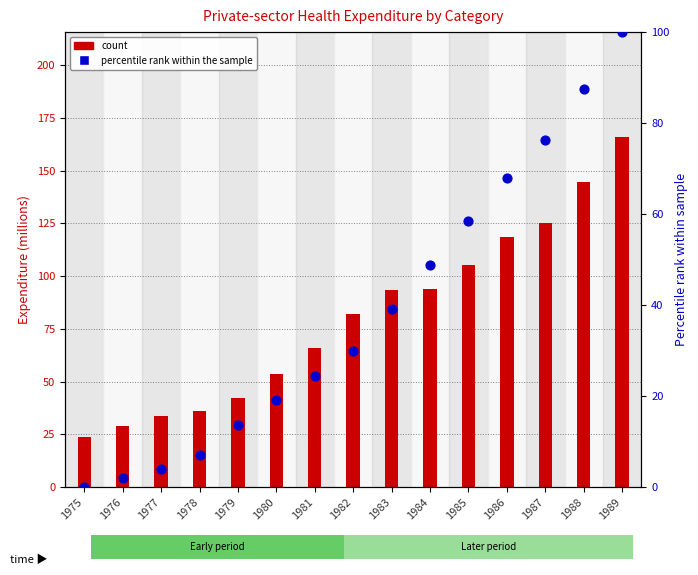

At which category is the sum across all series the highest?

1989